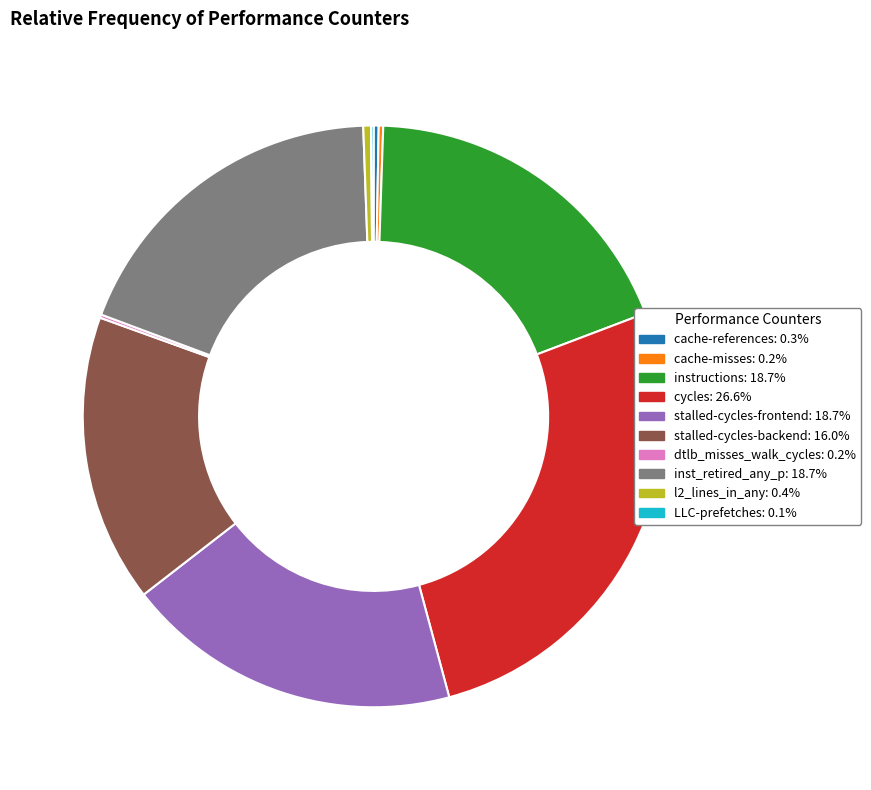

Does any single category account for the majority?

No